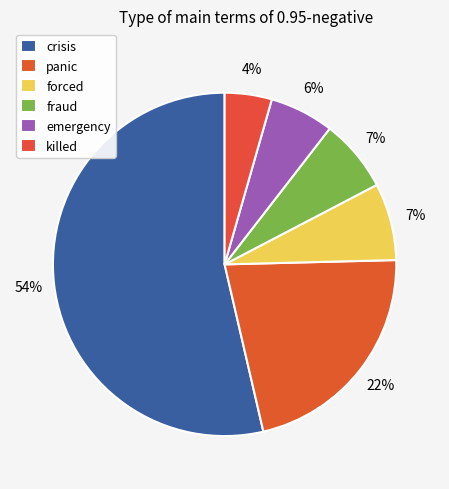

Which category has the biggest portion of the pie?

crisis